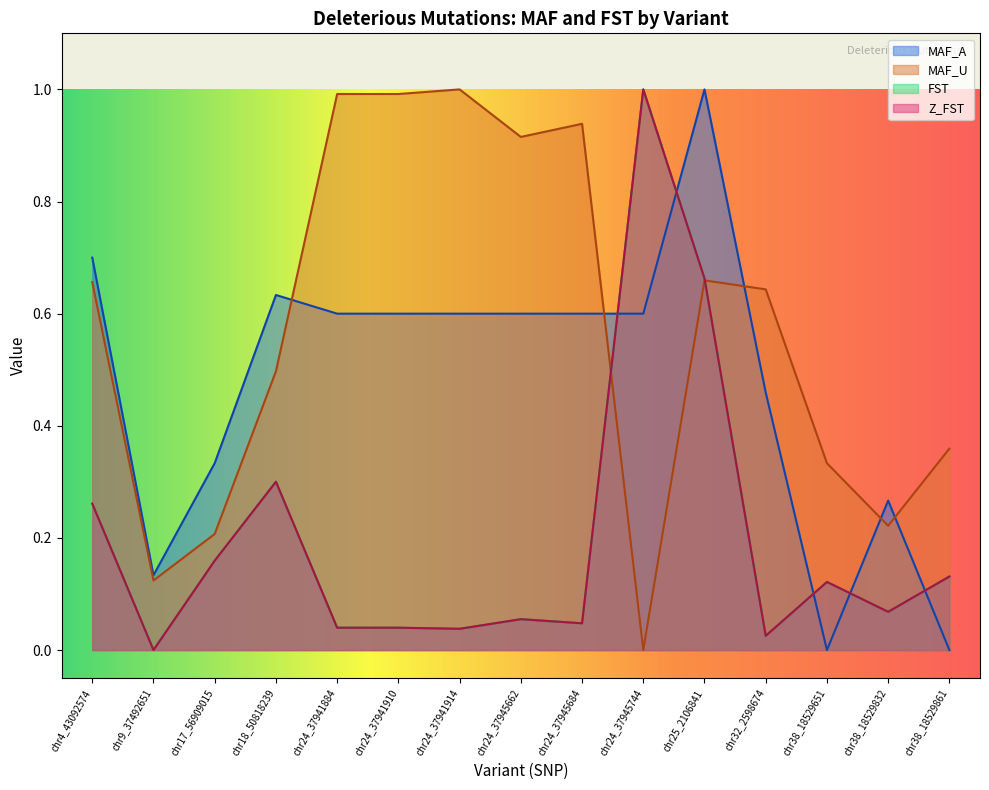

At which category does FST reach its first local valley?

chr9_37492651